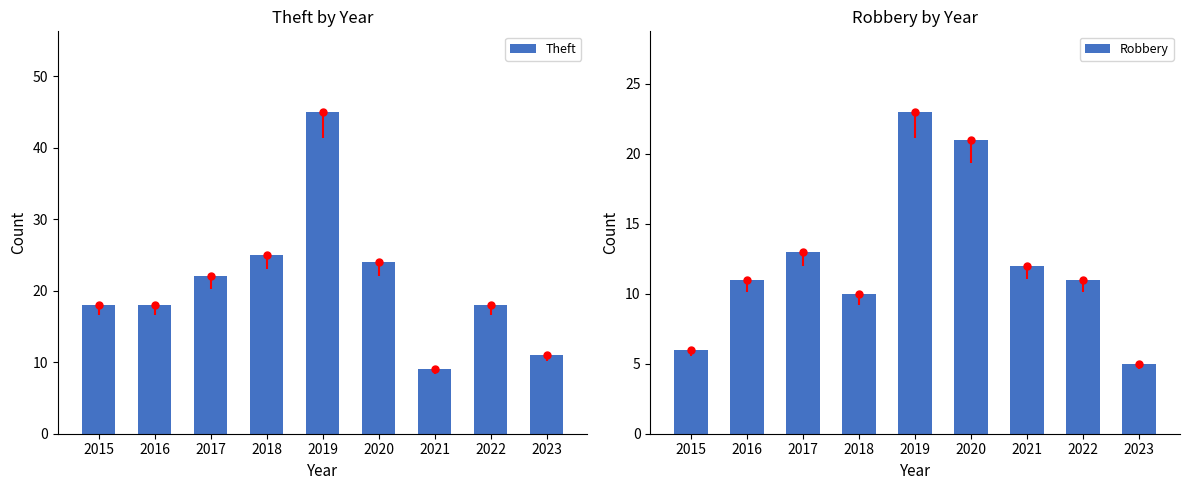

At which category is the sum across all series the highest?

2019